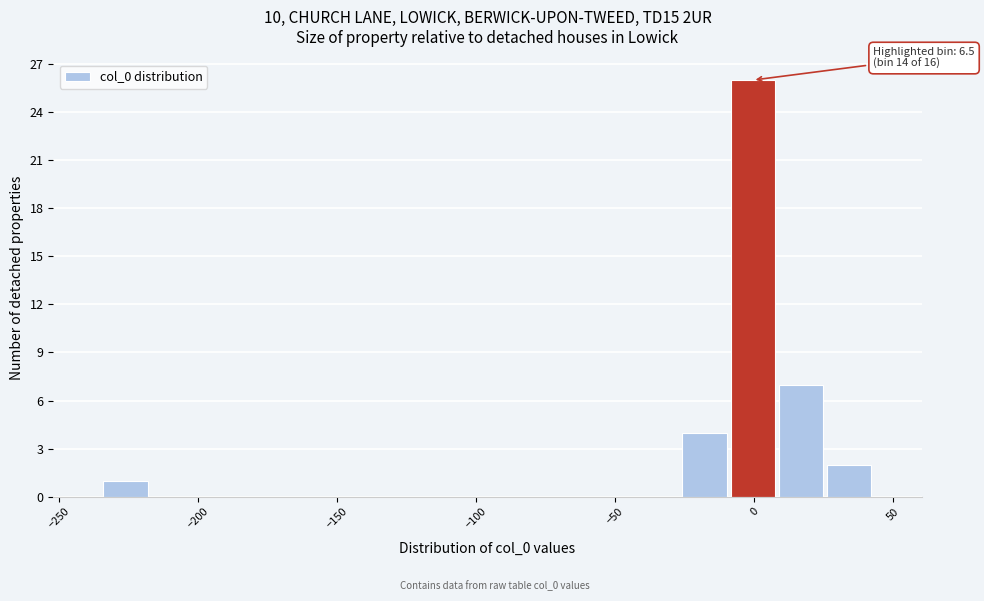

Around what value on the x-axis is the tallest bar? Give the approximate position of its centre, as read against the axis.

0